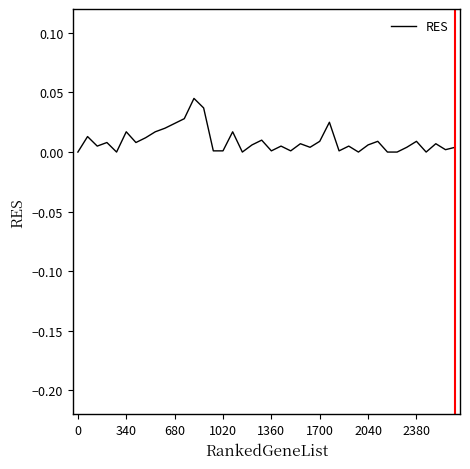

How many lines are shown in the chart?

1